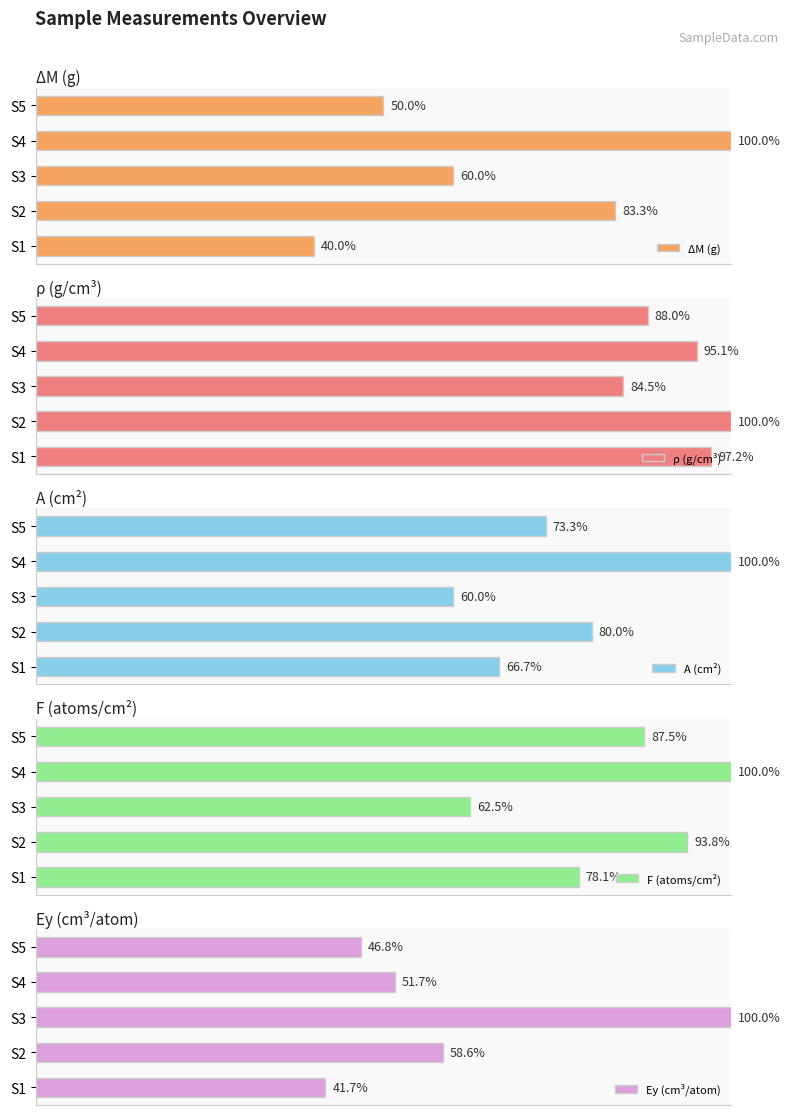

Reading left to right, list all the values displayed in this chart.

ΔM (g): 40.0	83.3	60.0	100.0	50.0
ρ (g/cm³): 97.2	100.0	84.5	95.1	88.0
A (cm²): 66.7	80.0	60.0	100.0	73.3
F (atoms/cm²): 78.1	93.8	62.5	100.0	87.5
Ey (cm³/atom): 41.7	58.6	100.0	51.7	46.8